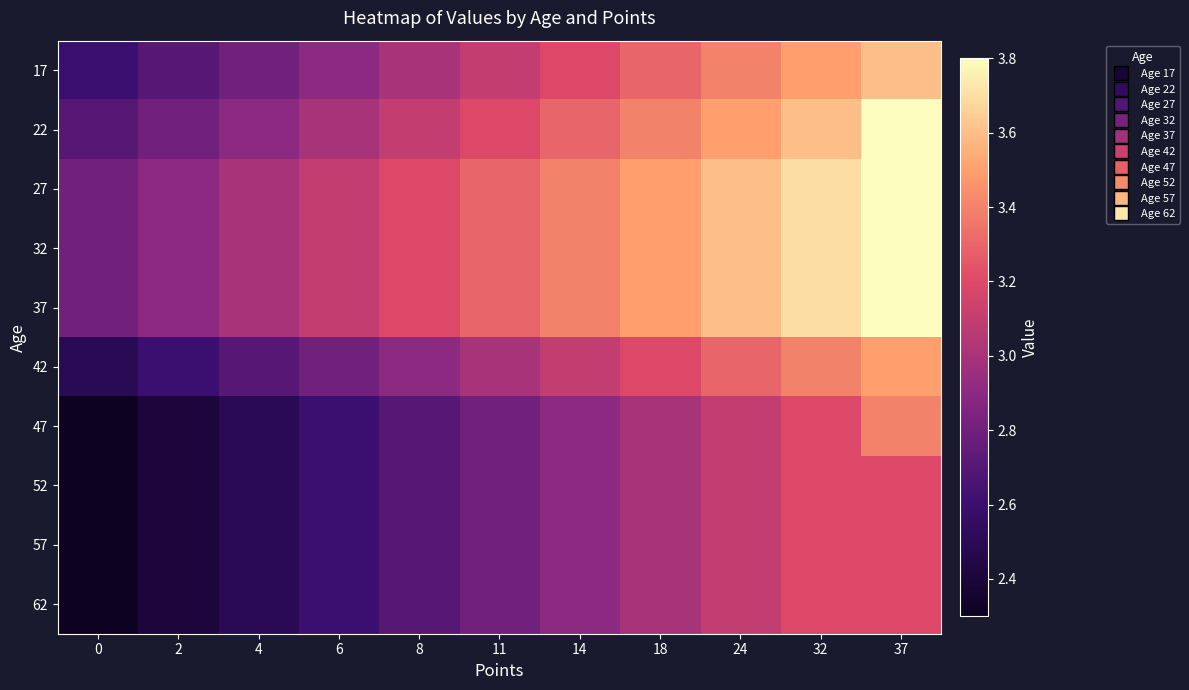

How many data points does each series have?

11